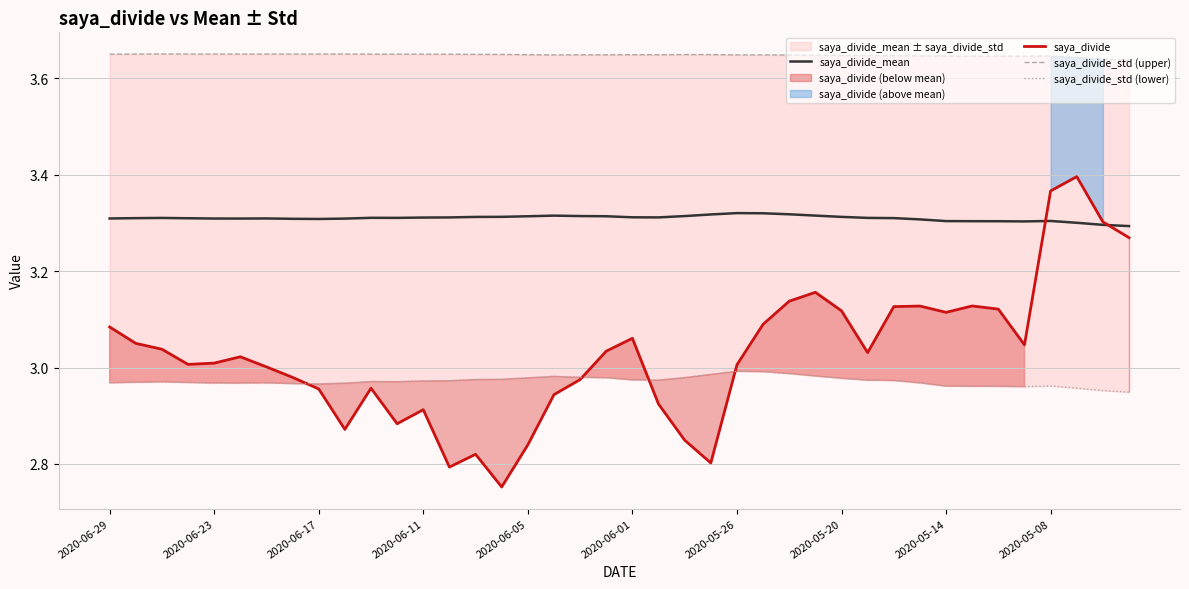

True or false: saya_divide_mean and saya_divide_std (upper) cross at least once.

False